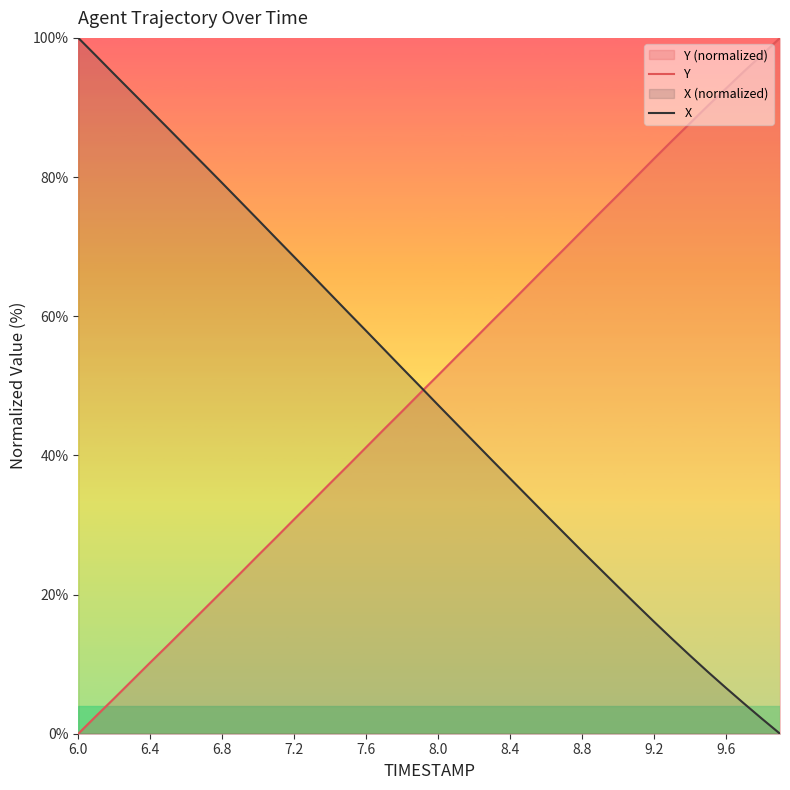

How many positive values does the Y series have?

39